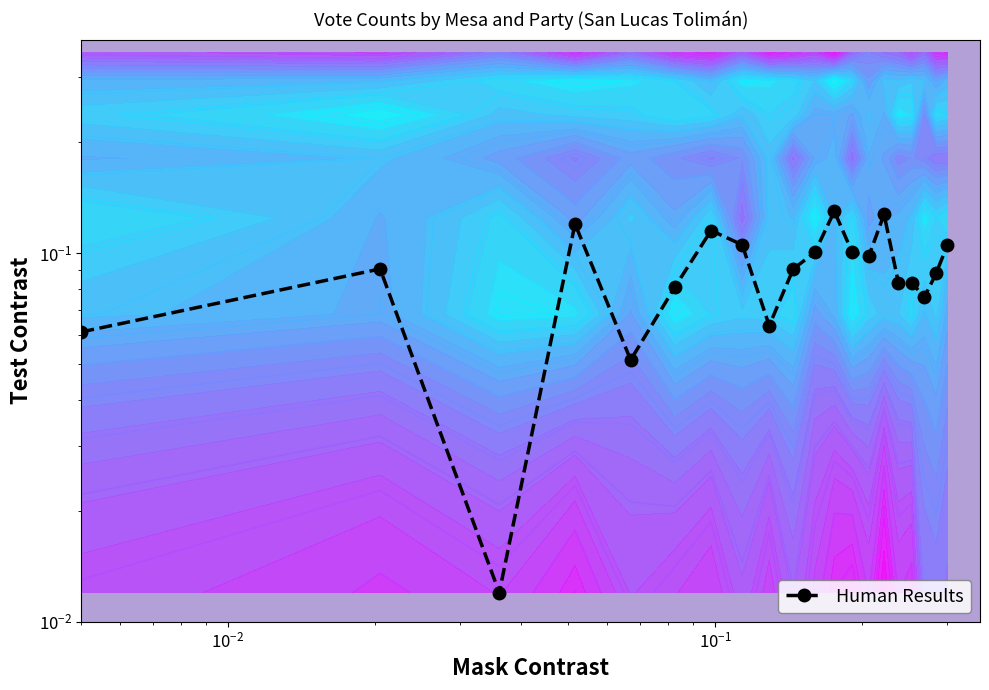

What is the average value?

0.1